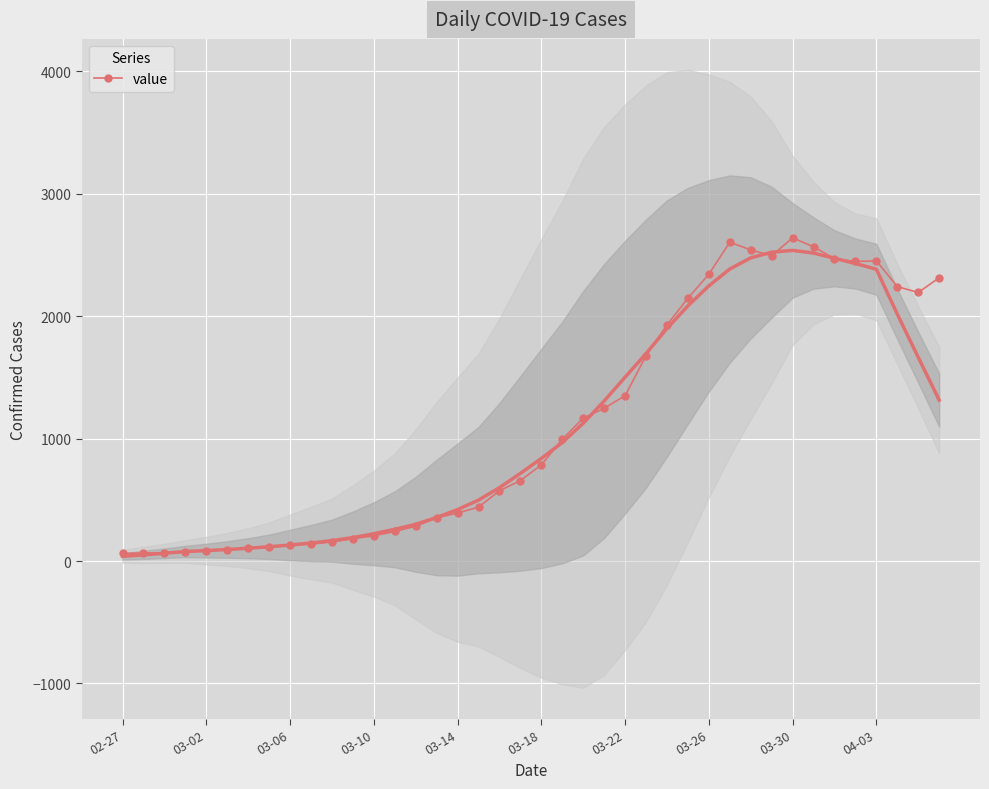

What is the change in value from 27 to 29?

+457